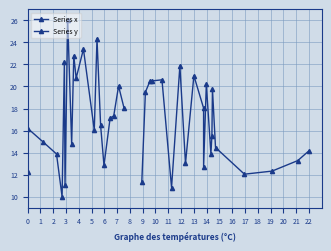

Which series has the largest range (max minus min)?

Series y